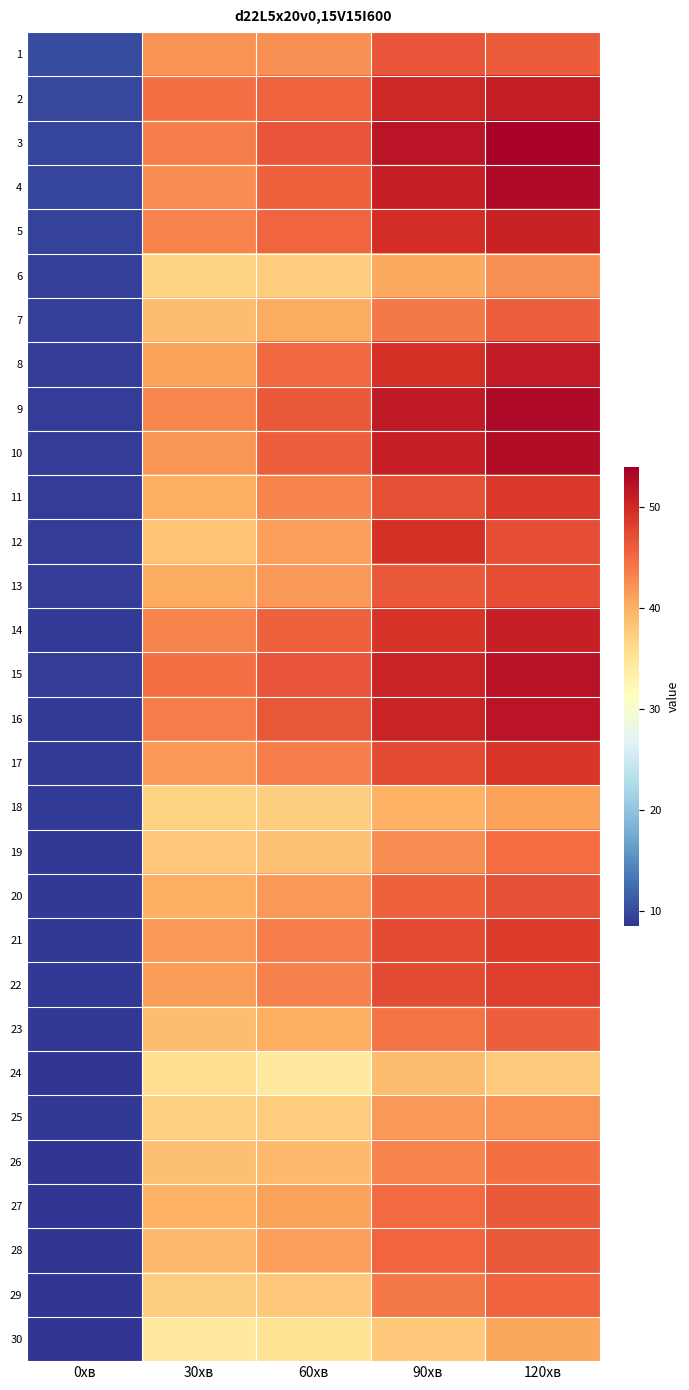

Reading left to right, what are all the values shown in this chart?

1: 0хв=10.2	30хв=42.2	60хв=42.4	90хв=46.6	120хв=46.1
2: 0хв=9.8	30хв=44.7	60хв=45.5	90хв=50.1	120хв=51.0
3: 0хв=9.7	30хв=43.6	60хв=46.6	90хв=52.0	120хв=53.5
4: 0хв=9.6	30хв=42.5	60хв=45.7	90хв=50.9	120хв=53.1
5: 0хв=9.4	30хв=43.3	60хв=45.3	90хв=49.7	120хв=50.8
6: 0хв=9.3	30хв=36.8	60хв=37.5	90хв=40.6	120хв=42.3
7: 0хв=9.3	30хв=38.9	60хв=40.4	90хв=44.0	120хв=46.0
8: 0хв=9.2	30хв=41.1	60хв=45.2	90хв=49.4	120хв=51.3
9: 0хв=9.1	30хв=43.0	60хв=46.3	90хв=51.4	120хв=53.1
10: 0хв=9.1	30хв=42.0	60хв=45.9	90хв=50.9	120хв=52.6
11: 0хв=9.1	30хв=40.2	60хв=43.2	90хв=46.9	120хв=48.7
12: 0хв=9.2	30хв=38.2	60хв=41.3	90хв=49.4	120хв=47.2
13: 0хв=9.1	30хв=40.4	60хв=41.9	90хв=46.2	120хв=47.2
14: 0хв=9.0	30хв=43.2	60хв=45.7	90хв=49.2	120хв=50.9
15: 0хв=9.1	30хв=44.6	60хв=46.6	90хв=50.6	120хв=52.1
16: 0хв=9.0	30хв=43.7	60хв=46.5	90хв=50.6	120хв=52.0
17: 0хв=8.9	30хв=41.8	60хв=43.7	90хв=47.3	120хв=49.0
18: 0хв=8.9	30хв=36.9	60хв=37.3	90хв=39.9	120хв=41.2
19: 0хв=8.8	30хв=38.1	60хв=38.4	90хв=42.5	120хв=44.8
20: 0хв=8.8	30хв=40.0	60хв=41.9	90хв=45.8	120хв=46.9
21: 0хв=8.8	30хв=41.7	60хв=43.7	90хв=47.3	120хв=48.5
22: 0хв=8.7	30хв=41.4	60хв=43.5	90хв=47.4	120хв=48.3
23: 0хв=8.8	30хв=38.9	60хв=40.3	90хв=44.4	120хв=46.0
24: 0хв=8.6	30хв=35.7	60хв=34.4	90хв=38.9	120хв=37.7
25: 0хв=8.7	30хв=37.2	60хв=37.6	90хв=41.8	120хв=42.1
26: 0хв=8.6	30хв=38.6	60хв=39.1	90хв=43.3	120хв=44.6
27: 0хв=8.5	30хв=39.8	60хв=41.2	90хв=45.1	120хв=46.2
28: 0хв=8.6	30хв=39.3	60хв=41.3	90хв=45.4	120хв=46.3
29: 0хв=8.6	30хв=37.3	60хв=38.0	90хв=43.9	120хв=45.5
30: 0хв=8.5	30хв=34.4	60хв=35.2	90хв=38.0	120хв=40.8